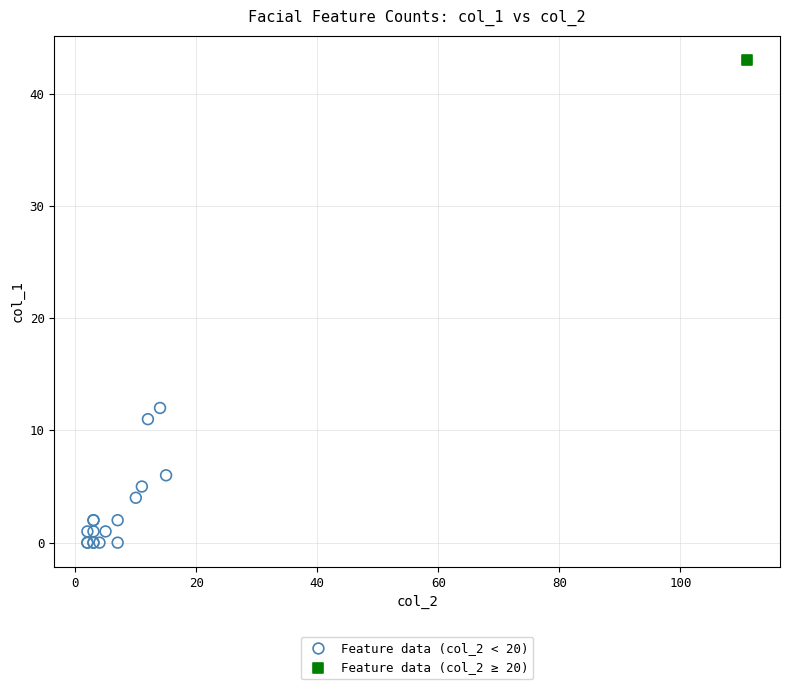

What are all the series names shown in the legend?

Feature data (col_2 < 20), Feature data (col_2 ≥ 20)